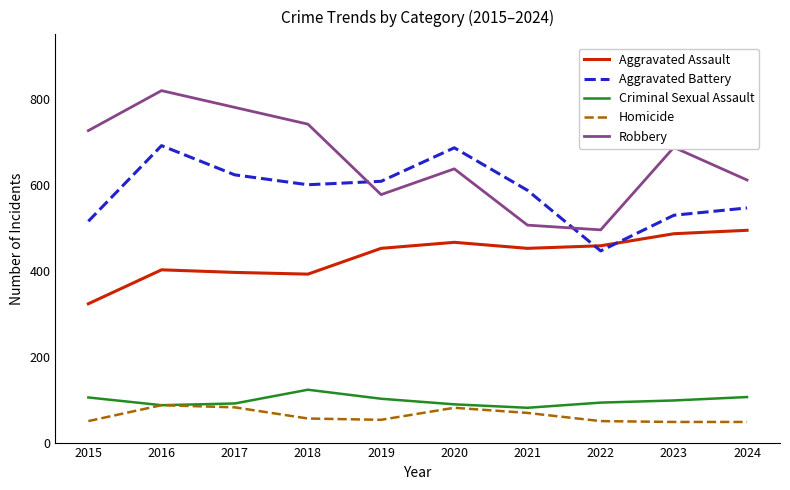

What is the average value of the Aggravated Battery series?

583